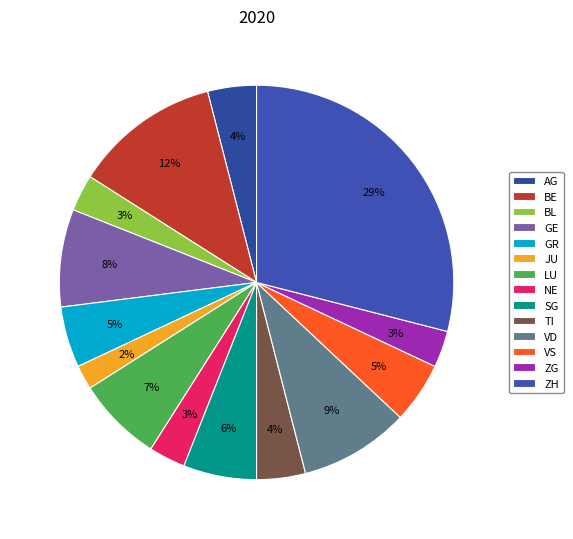

What percentage is the SG slice, to the nearest percent?

6%